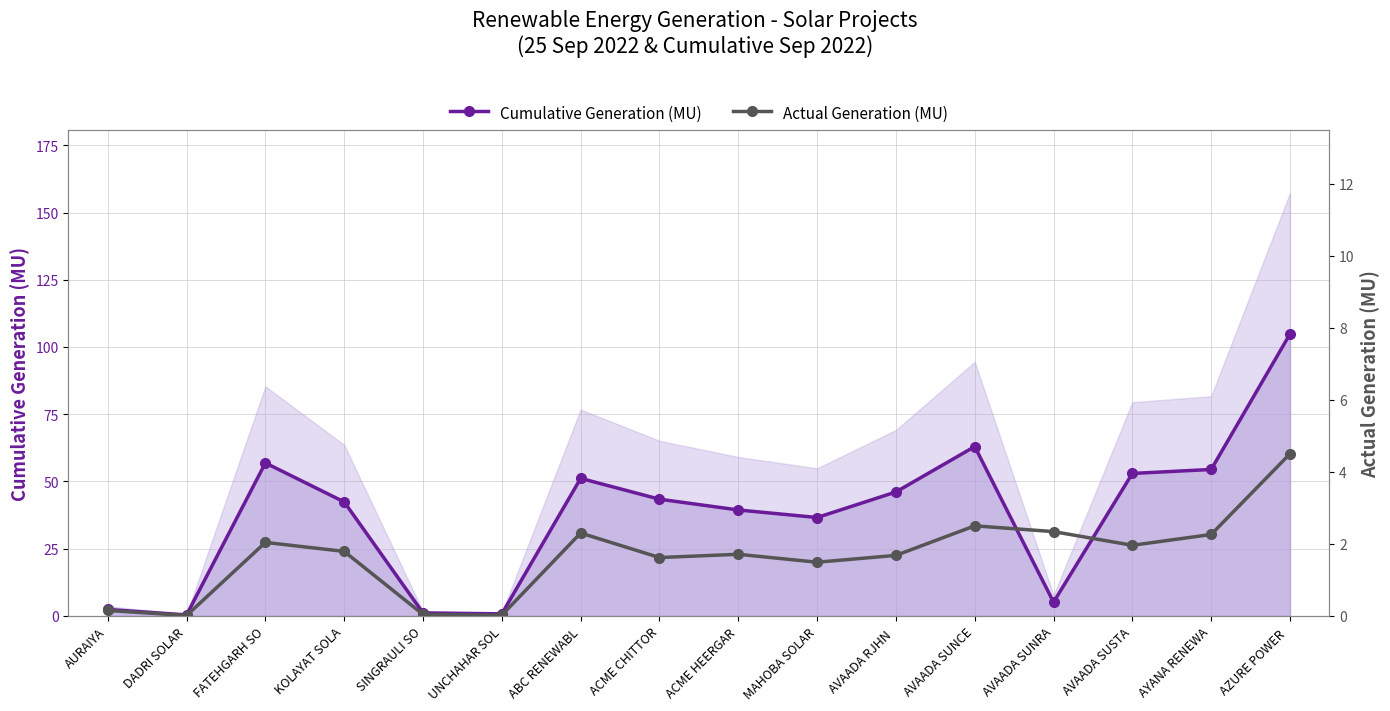

Reading left to right, list all the values displayed in this chart.

Cumulative Generation (MU): 2.4	0.4	56.9	42.4	1.1	0.8	51.1	43.4	39.4	36.6	46.1	63.0	5.1	53.0	54.5	104.8
Actual Generation (MU): 0.1	0.0	2.0	1.8	0.0	0.0	2.3	1.6	1.7	1.5	1.7	2.5	2.3	2.0	2.3	4.5